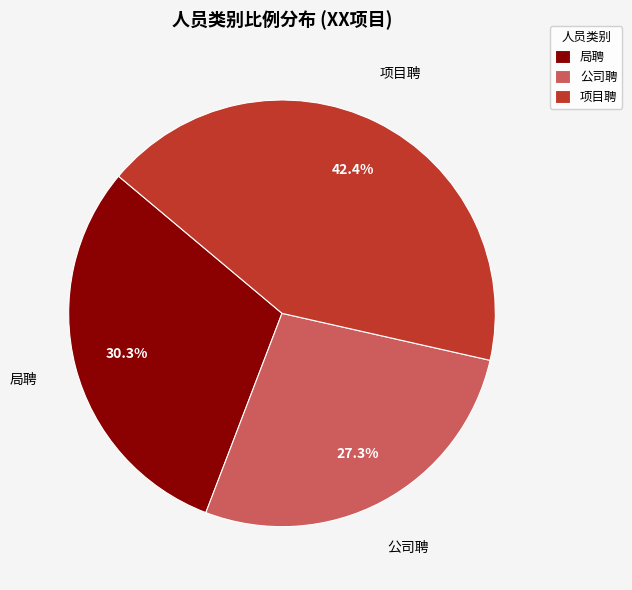

To the nearest percent, what percentage of the pie is 公司聘?

27%